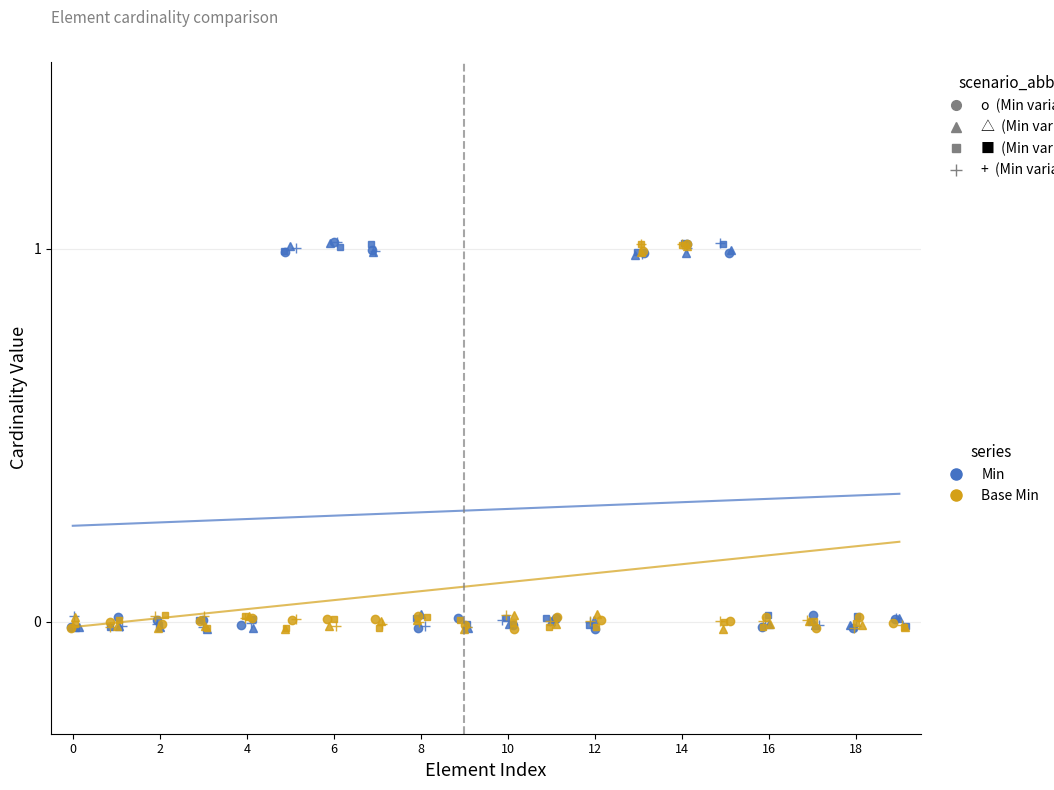

True or false: Base Min (Min=1) and Base Min (Min=0) intersect in this chart.

False